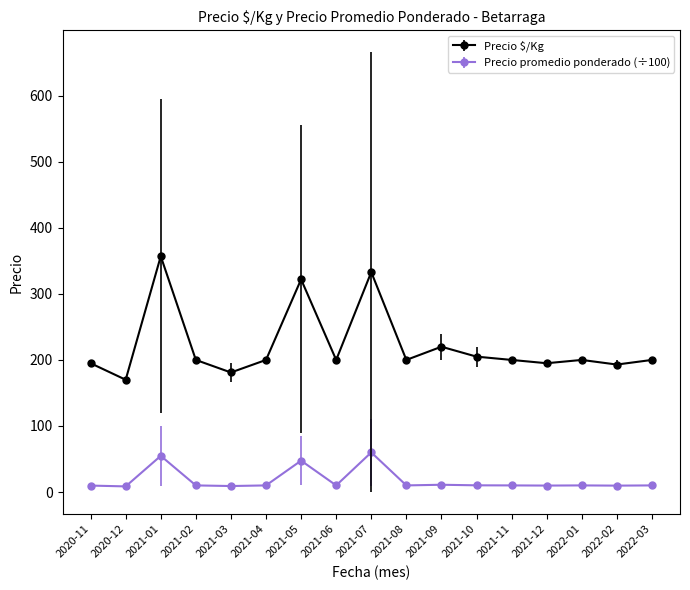

What is the difference between the maximum and second lowest values in the Precio $/Kg series?

176.0